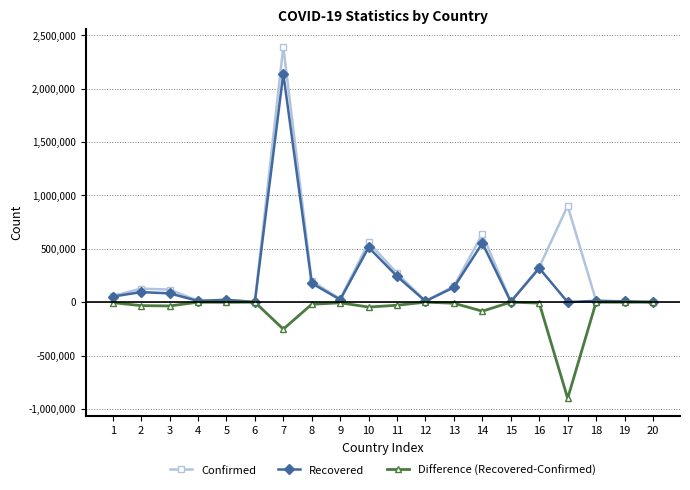

What is the average value of the Confirmed series?

291715